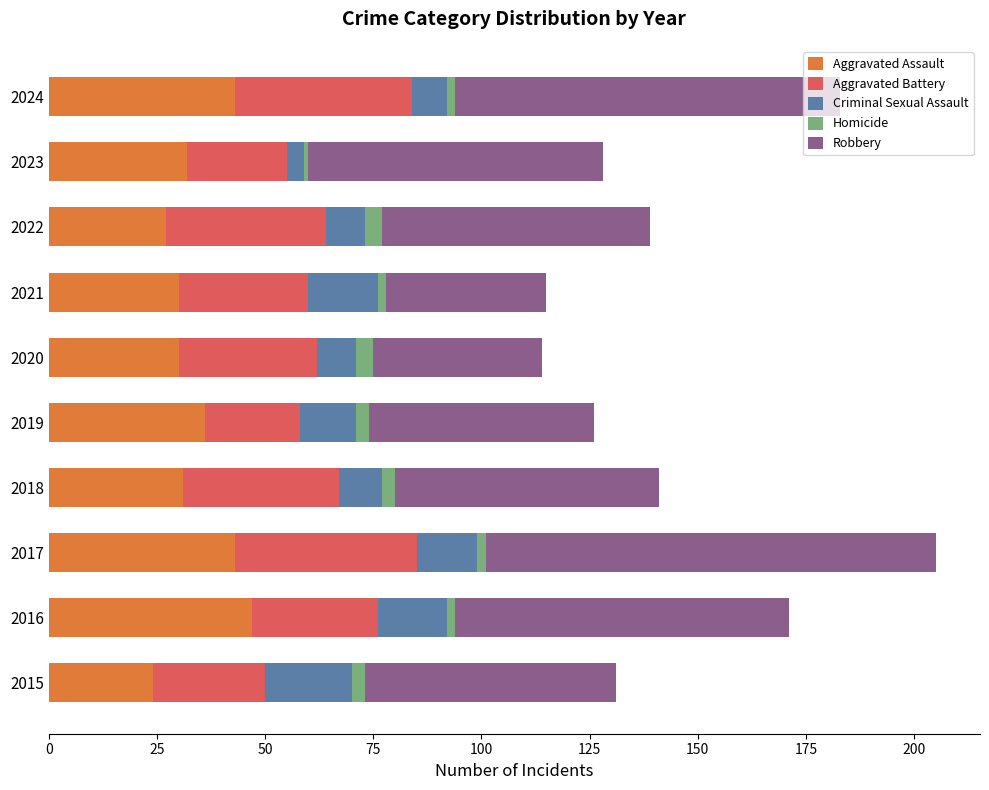

At which category is the sum across all series the highest?

2017